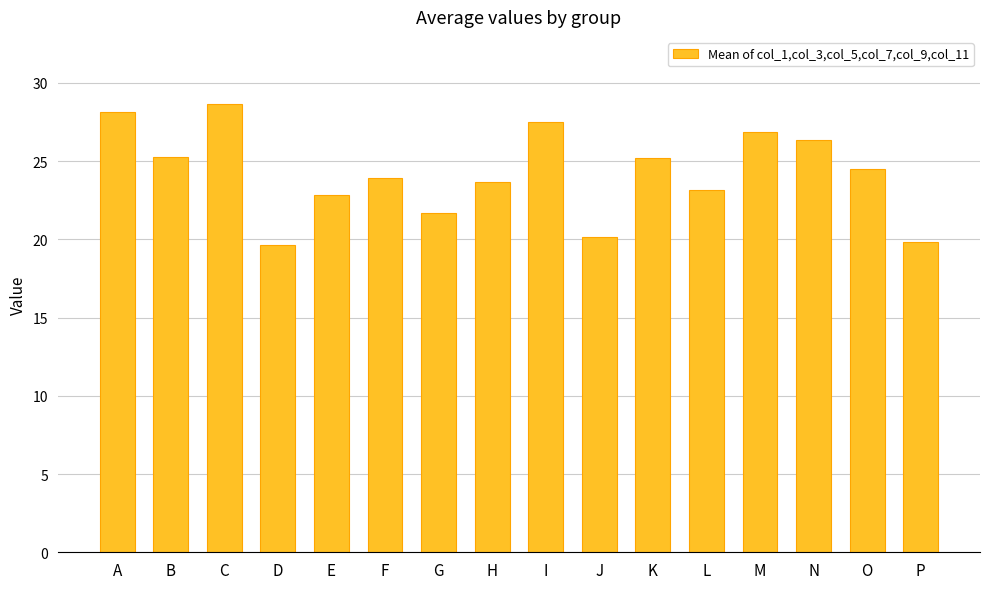

What is the difference between the maximum and second lowest values?

8.8